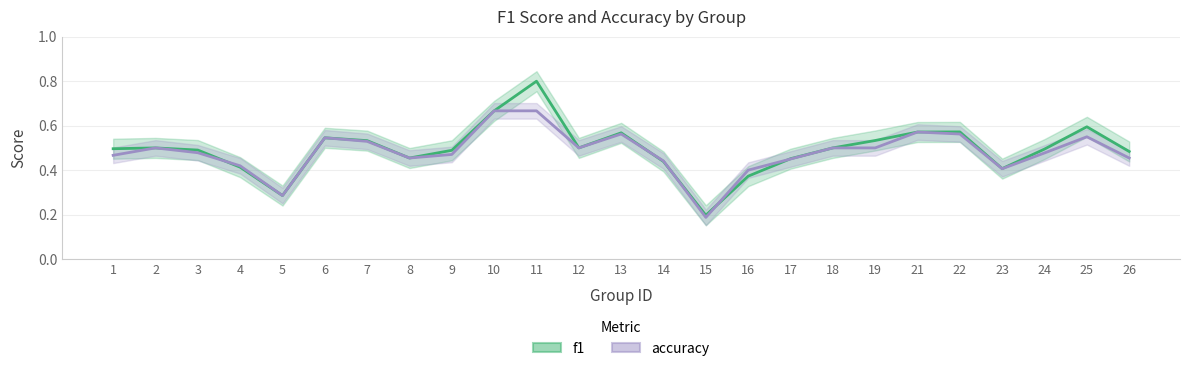

Which series has the largest range (max minus min)?

f1